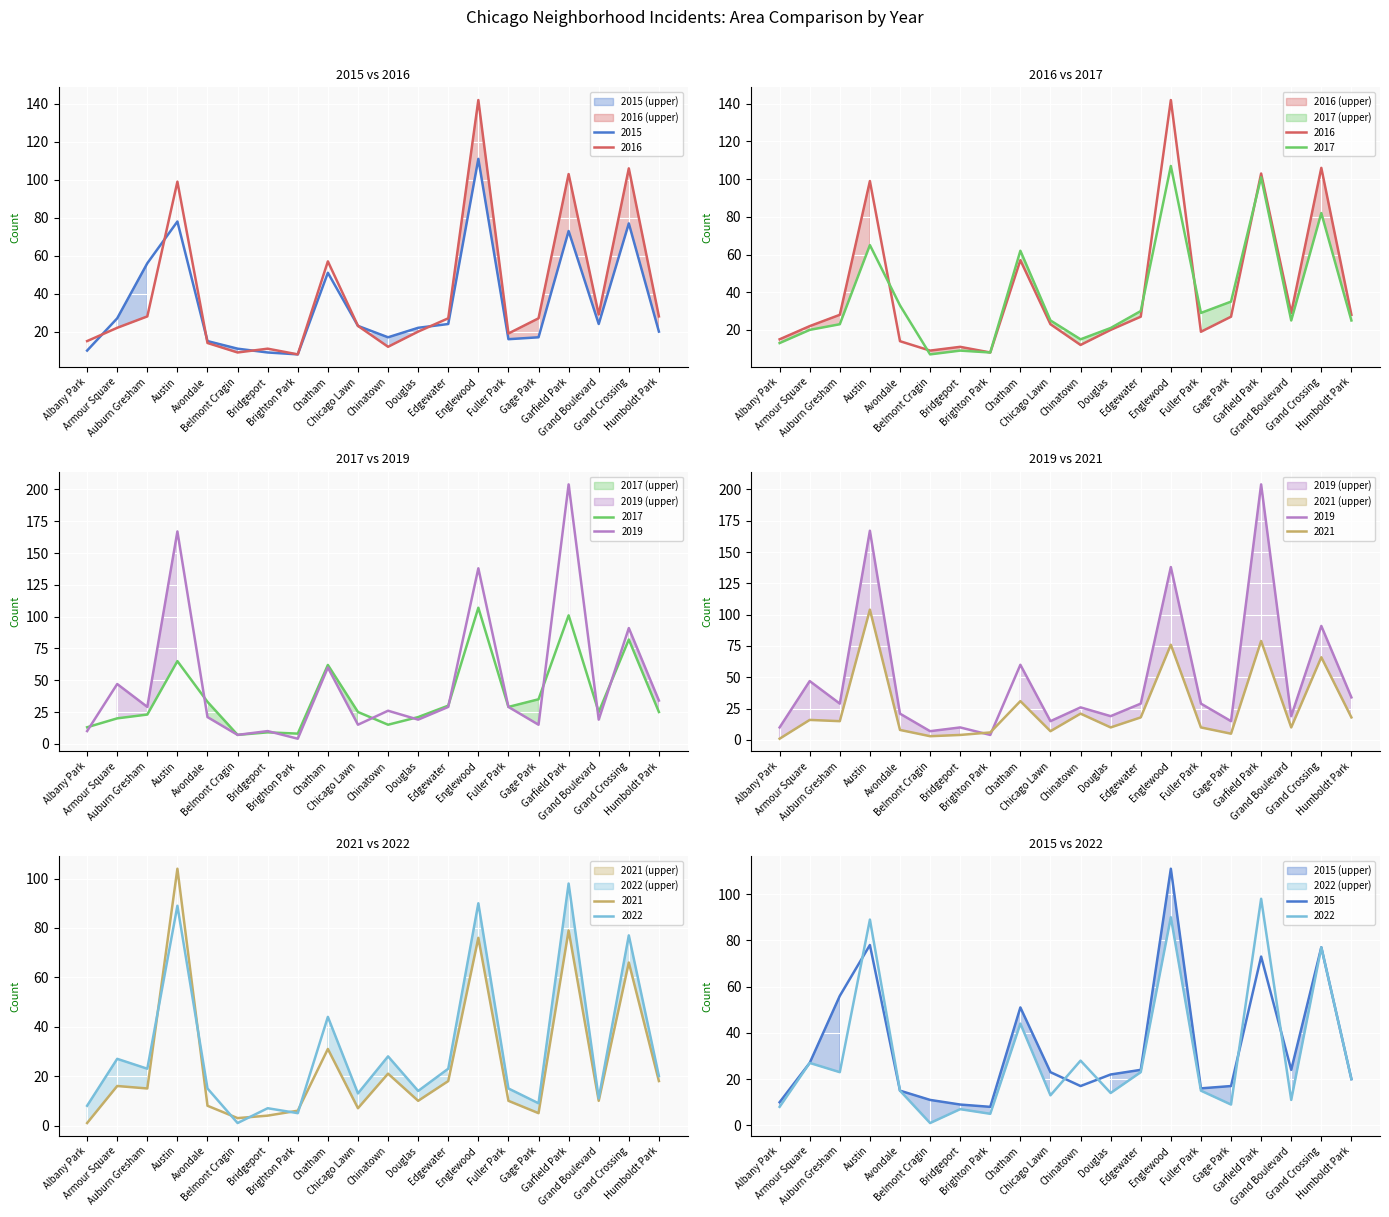

Where is the first local maximum for 2016?

Austin